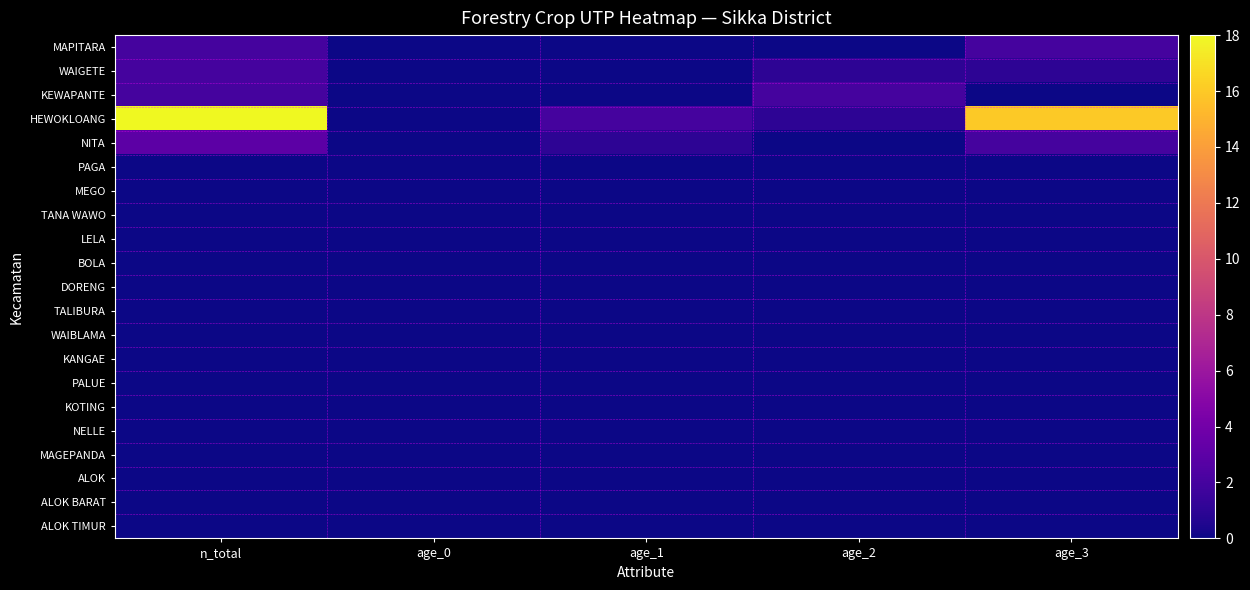

Rank the series at n_total from lowest to highest value.

PAGA, MEGO, TANA WAWO, LELA, BOLA, DORENG, TALIBURA, WAIBLAMA, KANGAE, PALUE, KOTING, NELLE, MAGEPANDA, ALOK, ALOK BARAT, ALOK TIMUR, MAPITARA, WAIGETE, KEWAPANTE, NITA, HEWOKLOANG